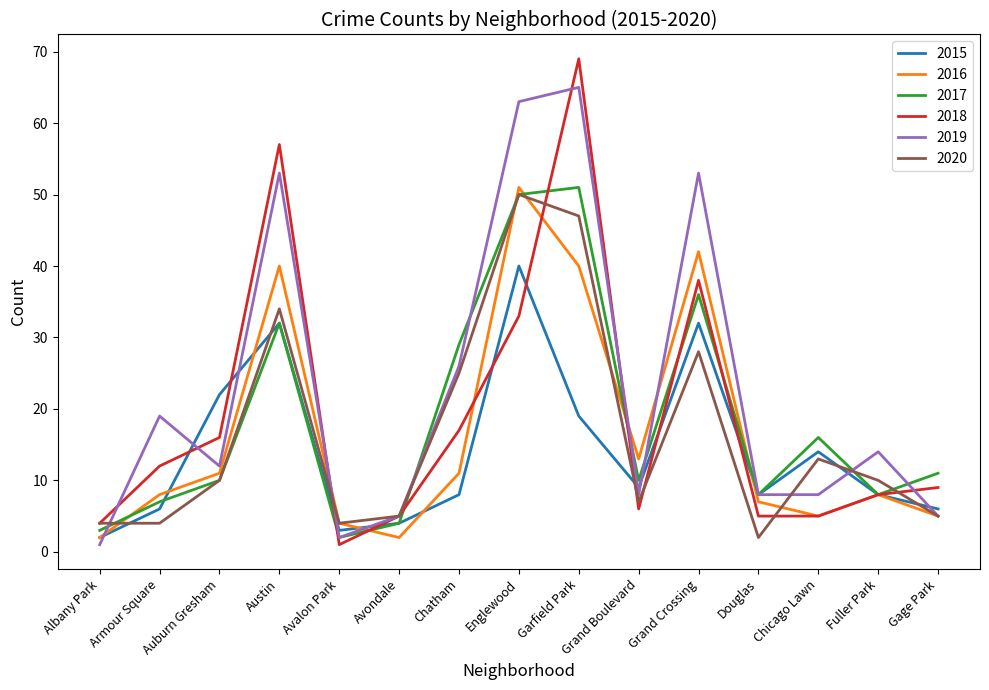

At which label does 2015 reach its minimum?

Albany Park